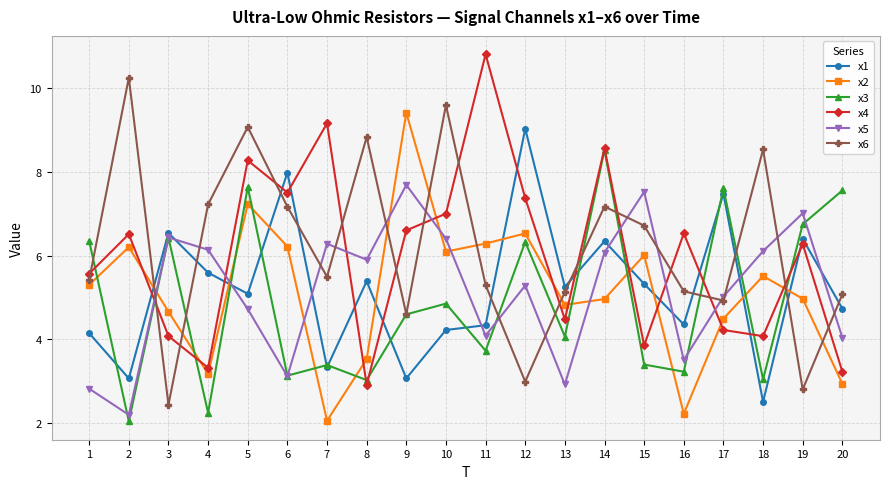

What is the value of the x4 point at the 7th from the left?

9.2